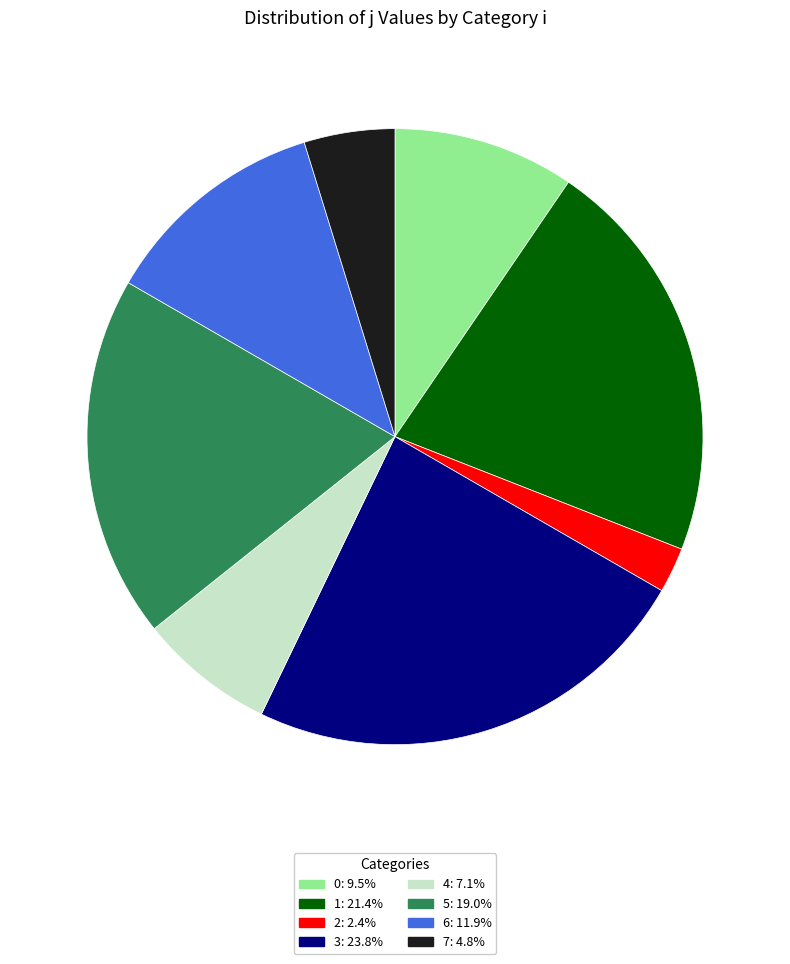

Which has a higher value, 4 or 1?

1